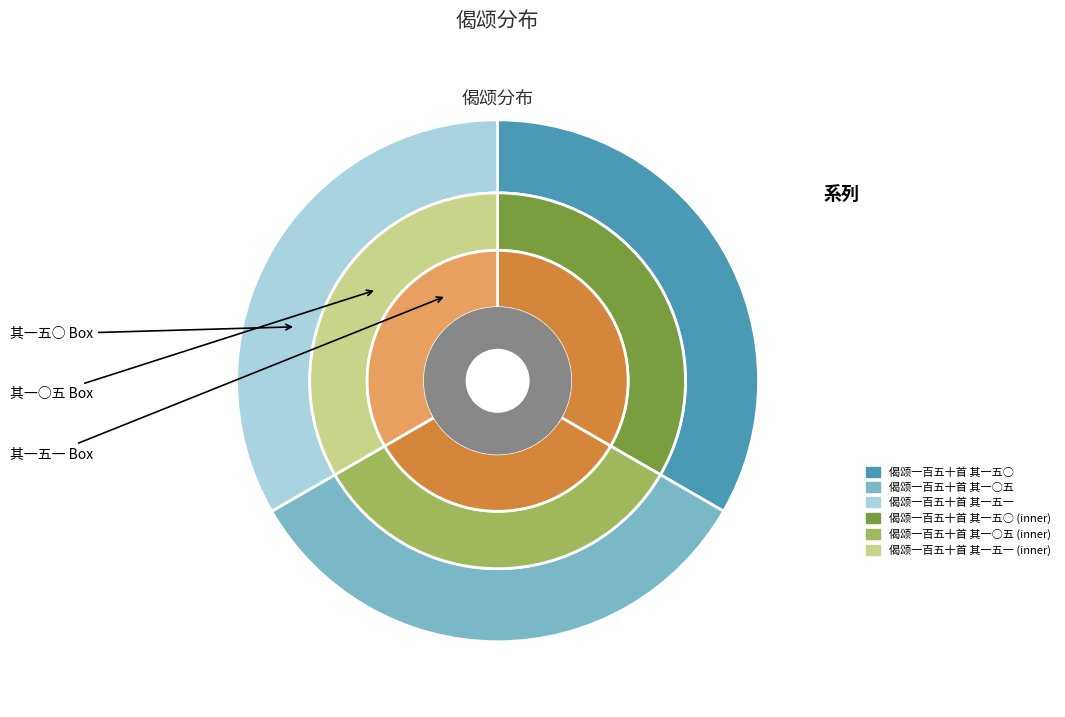

What is the smallest slice in the pie chart?

偈颂一百五十首 其一五○